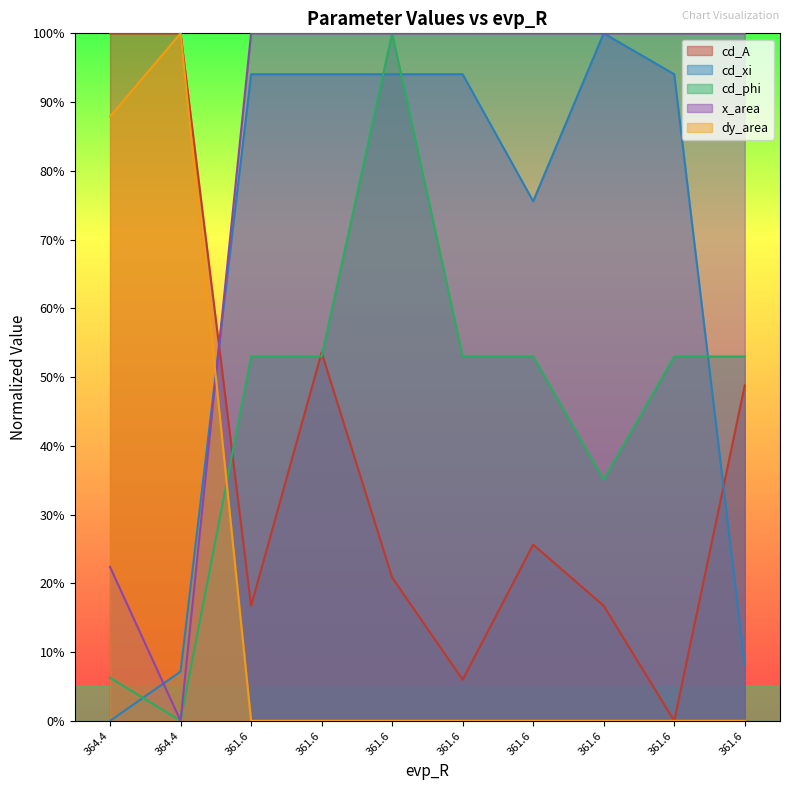

At which label is x_area closest to 0?

364.4